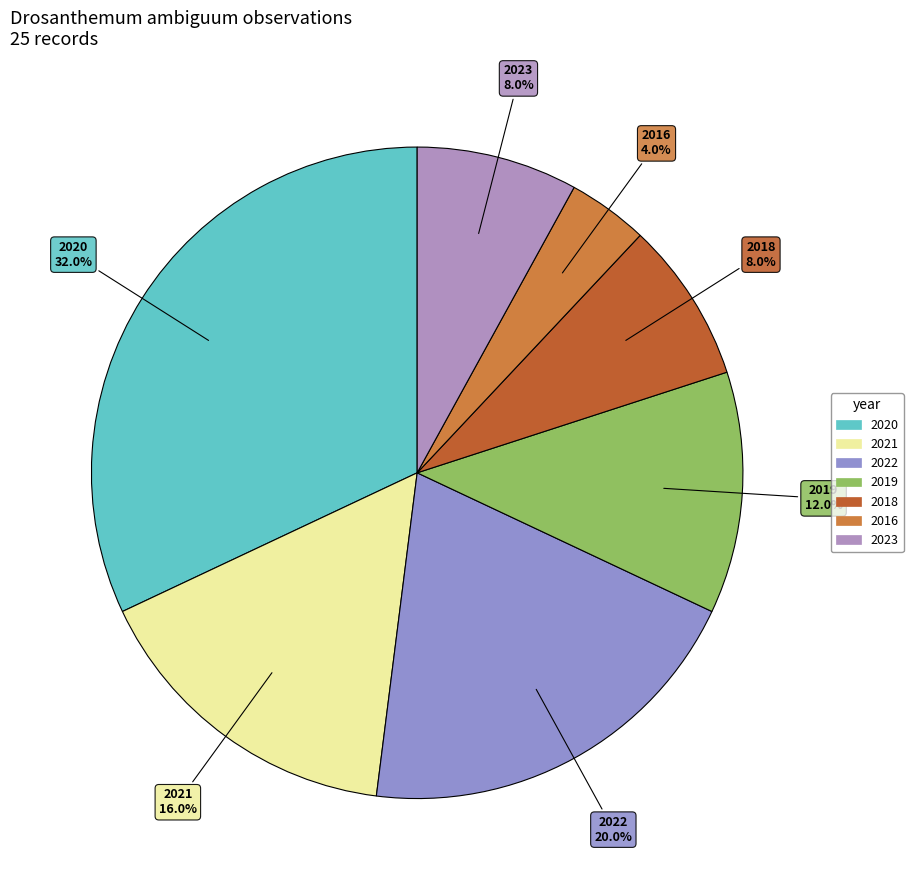

To the nearest percent, what is the difference between the largest and smallest slice percentages?

28%